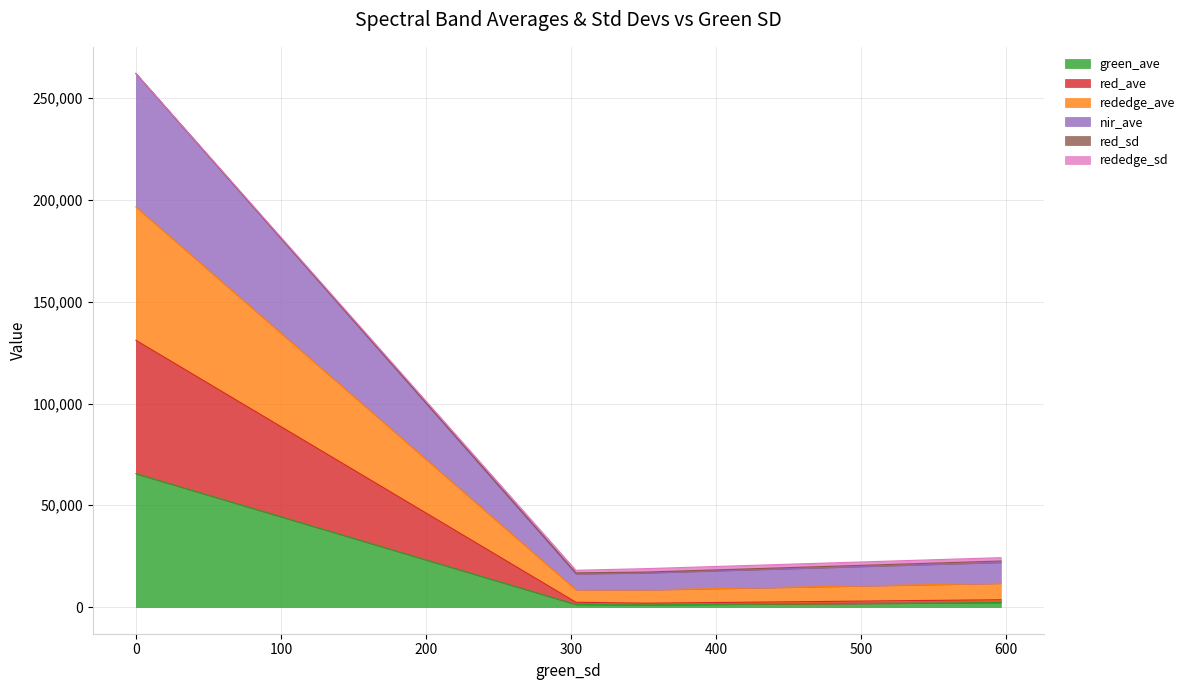

What is the smallest value displayed?

1088.6